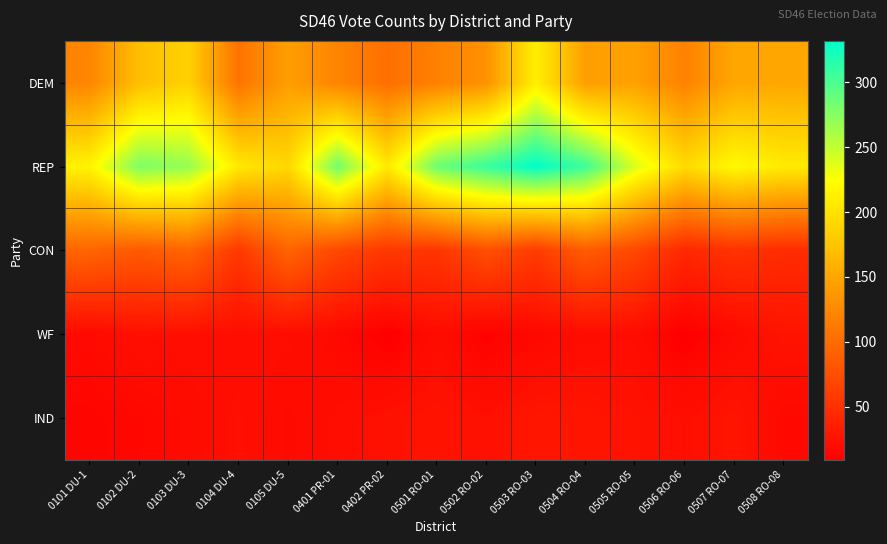

At which category is the sum across all series the highest?

0503 RO-03